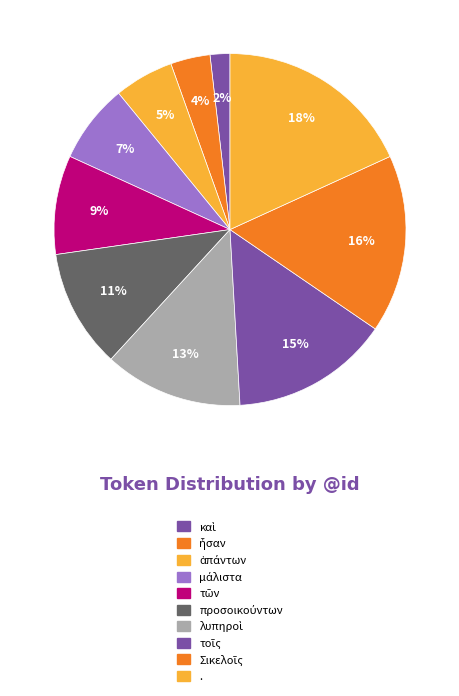

To the nearest percent, what portion does τῶν represent?

9%